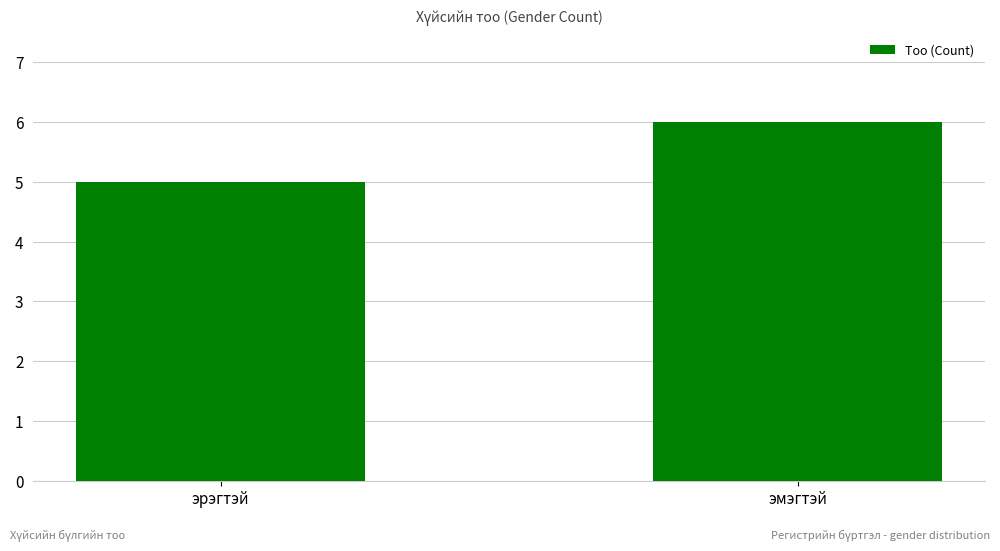

Reading left to right, what are all the values shown in this chart?

5	6